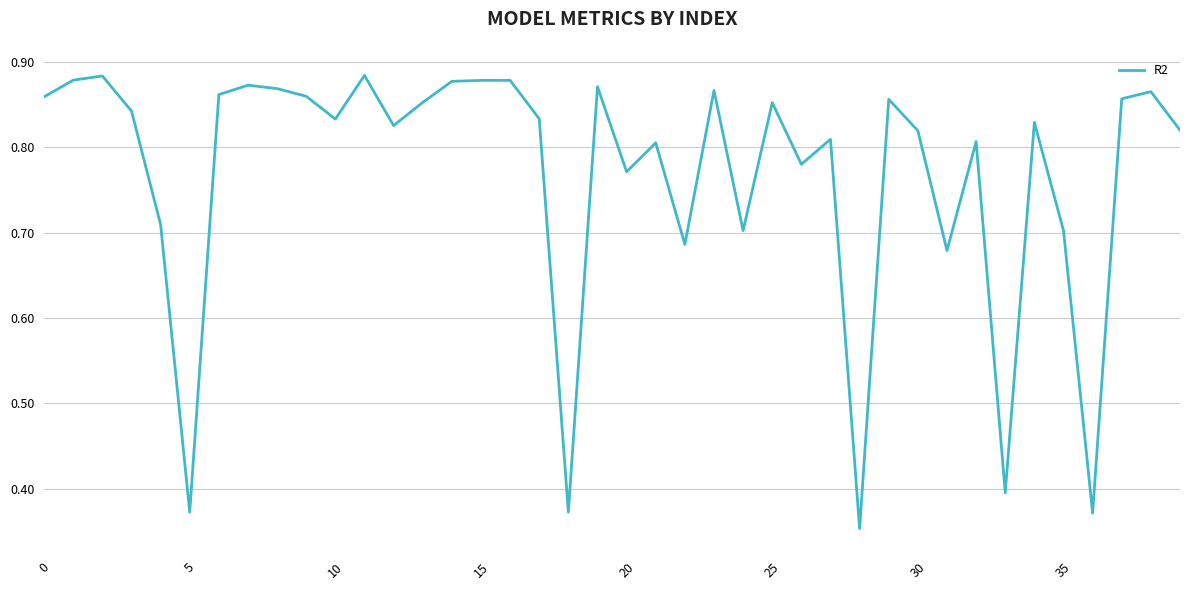

What is the difference between the maximum and minimum values?

0.5